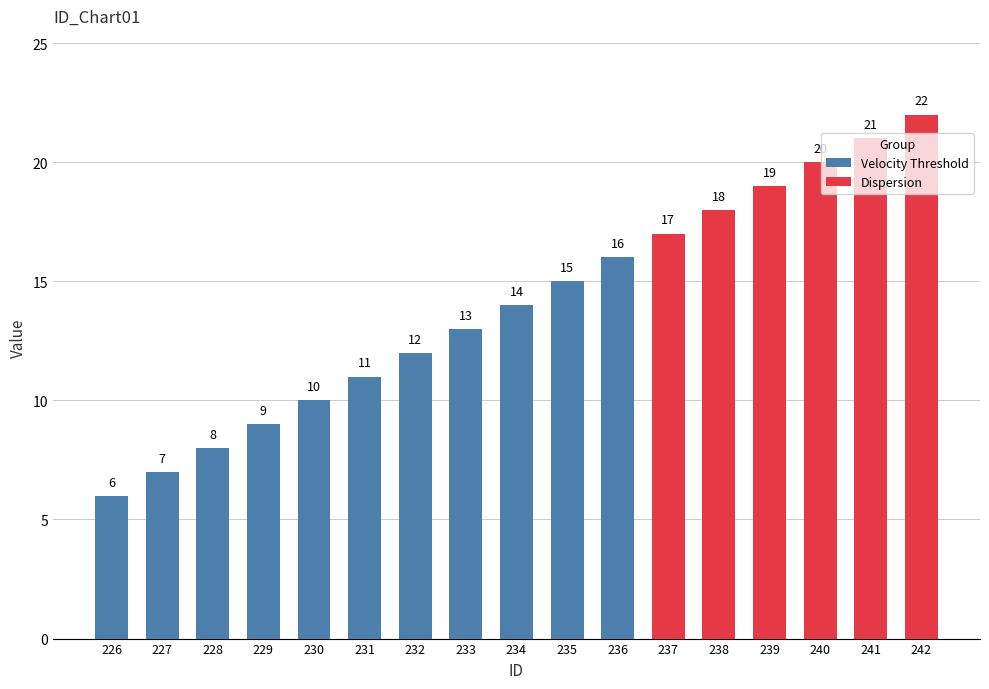

Does the chart contain stacked bars?

No